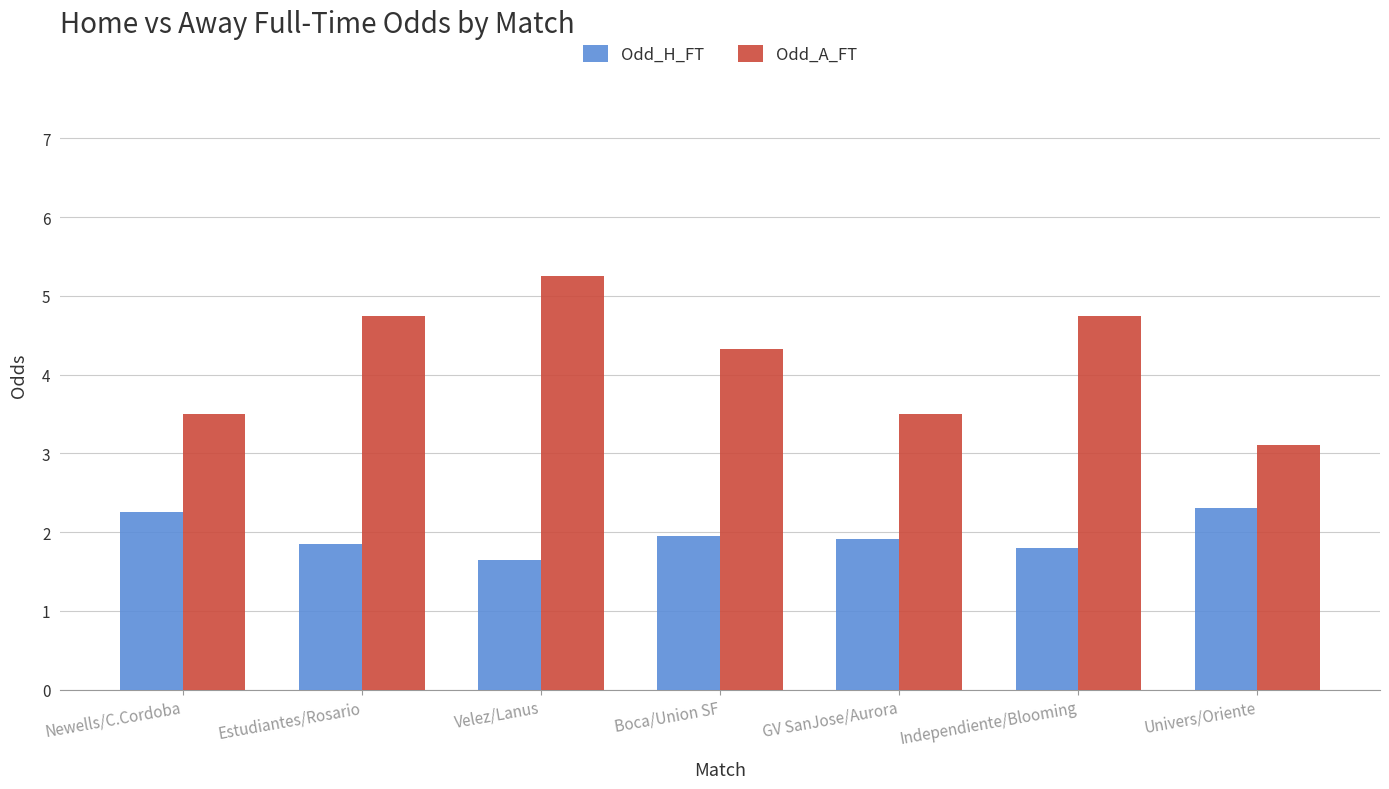

What is the minimum value for Odd_A_FT?

3.1